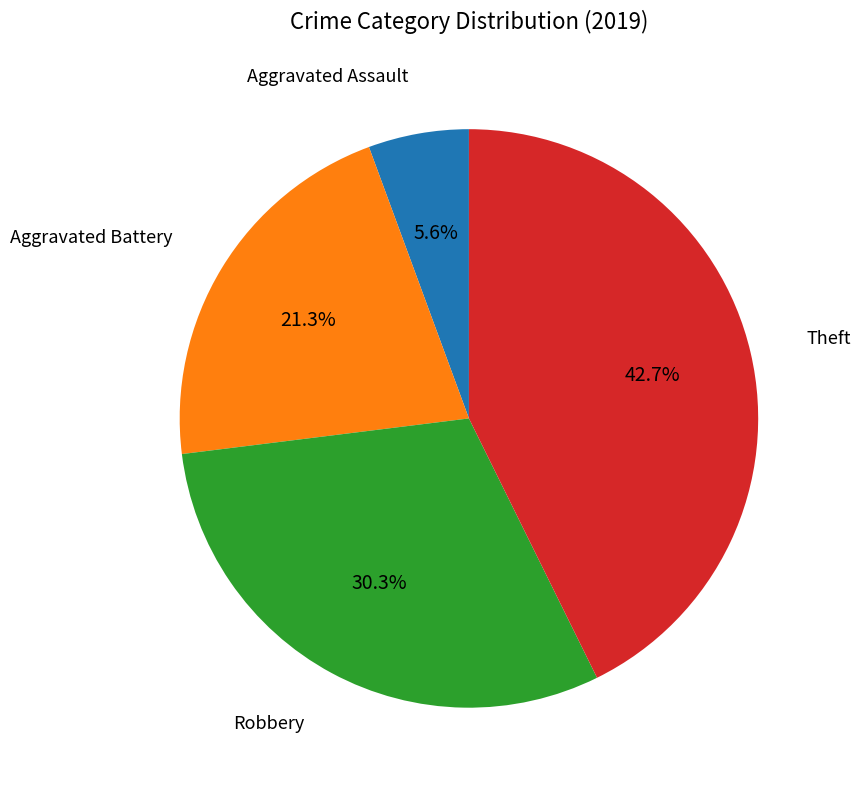

Is there a majority slice in this chart?

No